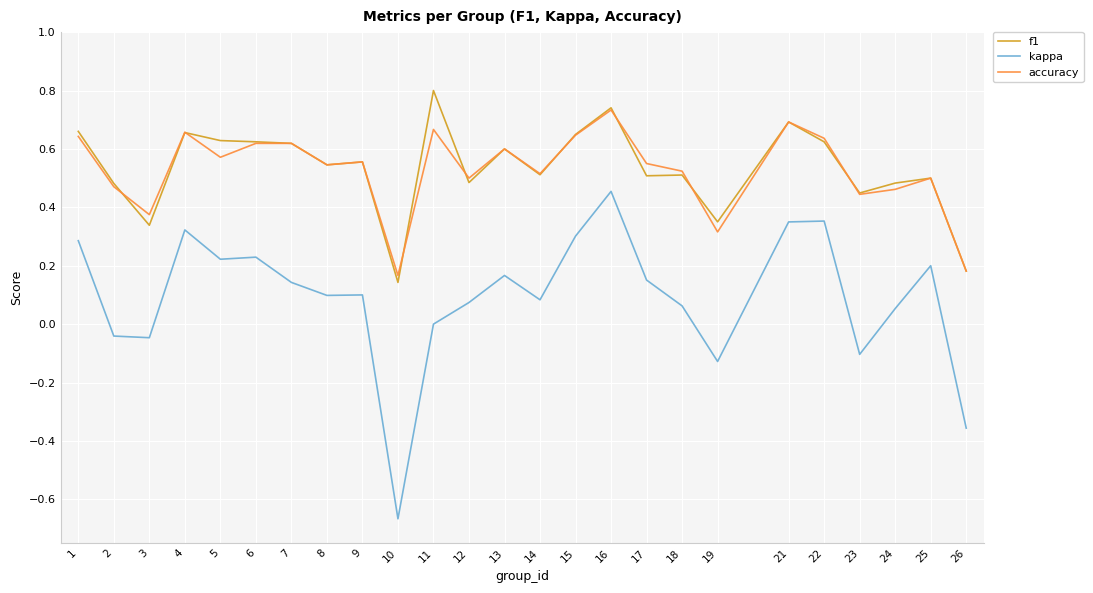

What is the sum of all kappa values?

2.3